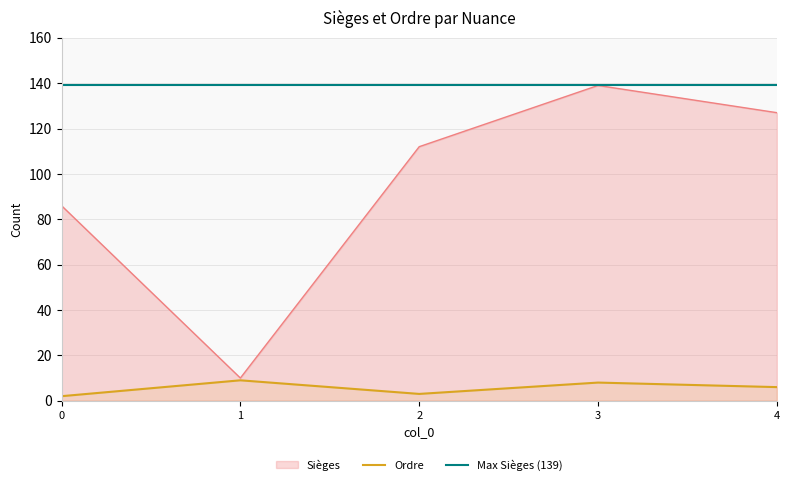

How many data points in Ordre are less than 6?

2